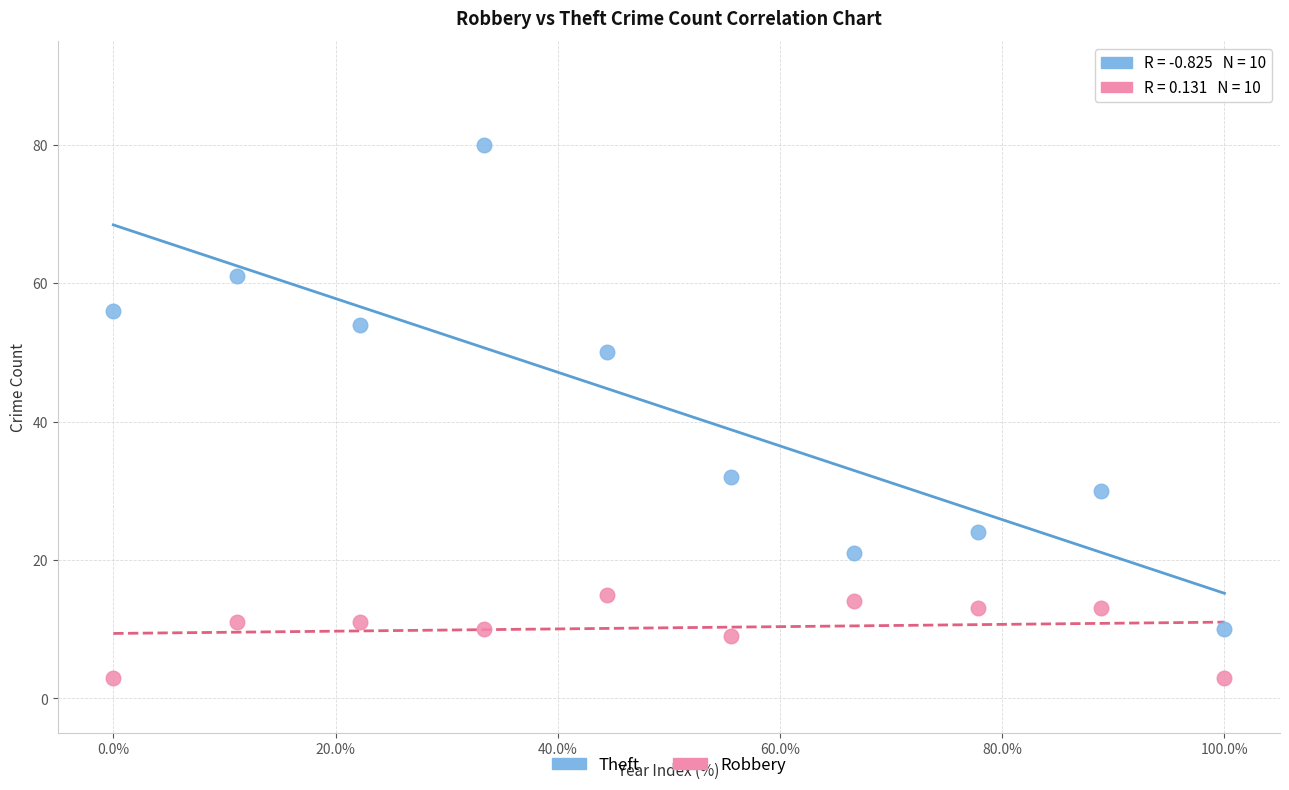

Which series has the largest Y range (max minus min)?

Theft